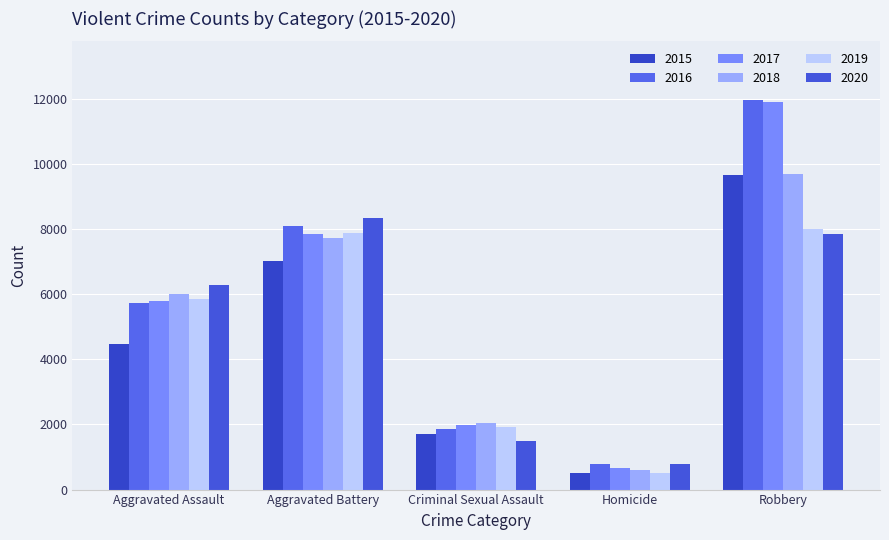

What is the value of the 2020 bar at the 4th from the left?

787